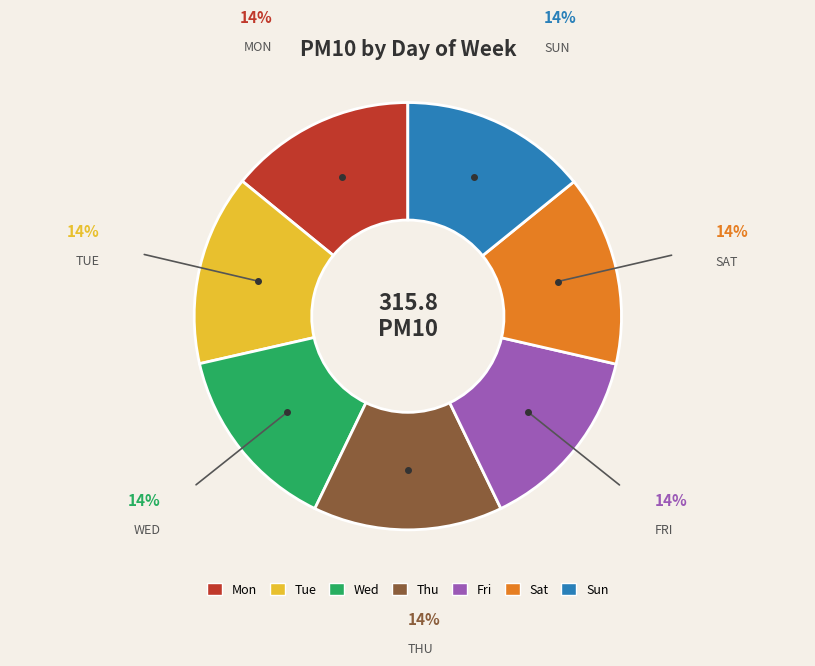

Approximately how many times larger is the value at Wed compared to Sat?

1.0